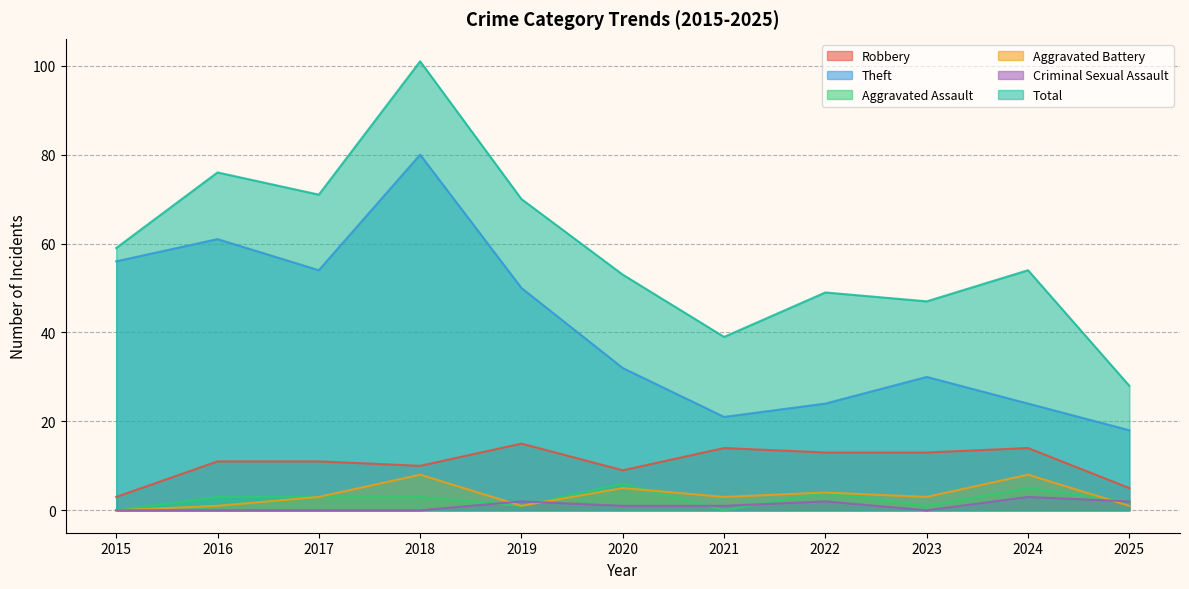

Is it true that Criminal Sexual Assault equals 3 at 2024?

True